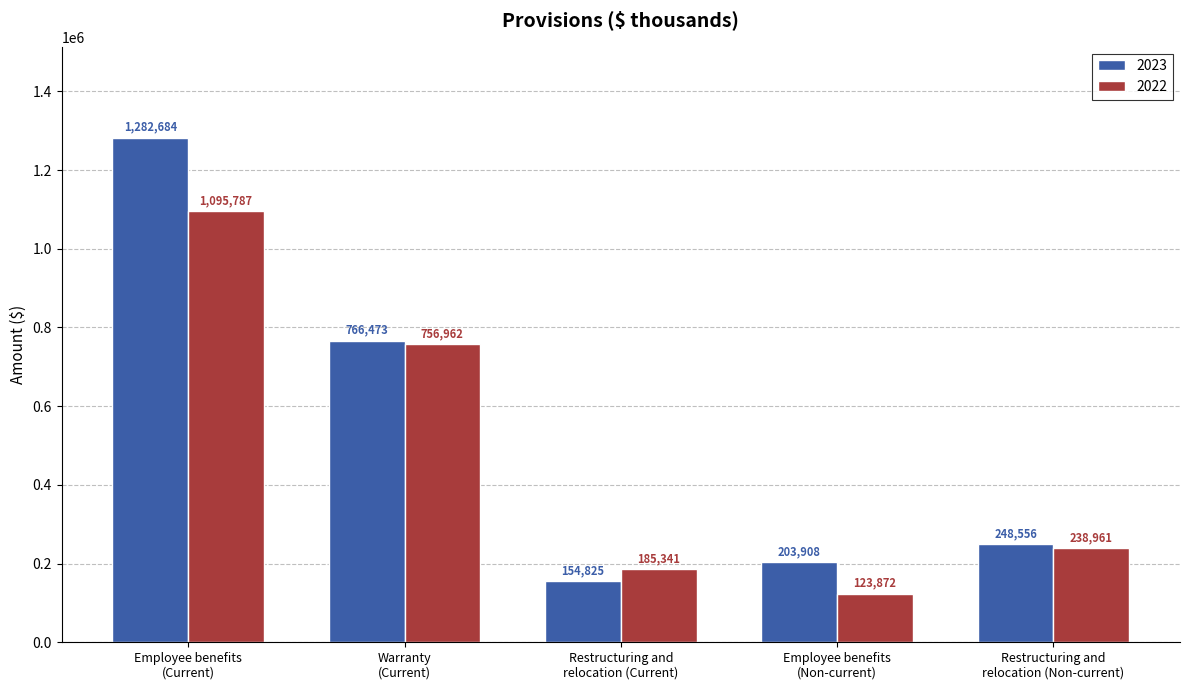

Which series has the widest spread of values?

2023